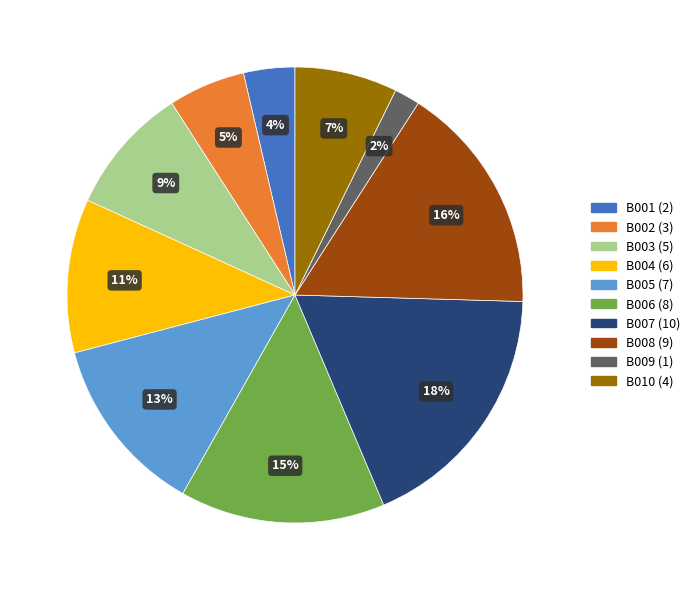

The B002 slice represents 5% of the pie. True or false?

True